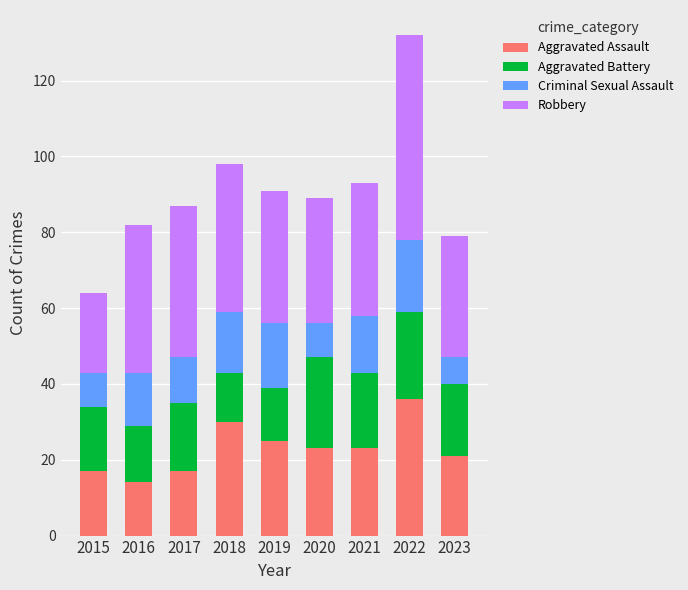

The Aggravated Assault series shows 17 at 2017. True or false?

True